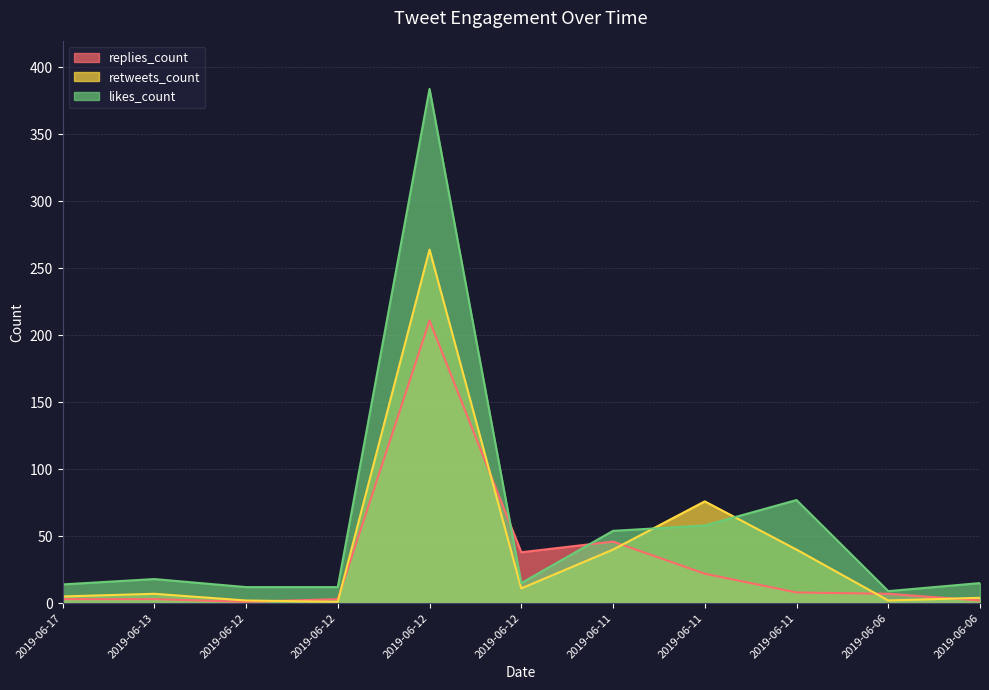

At which label does retweets_count reach its minimum?

2019-06-12